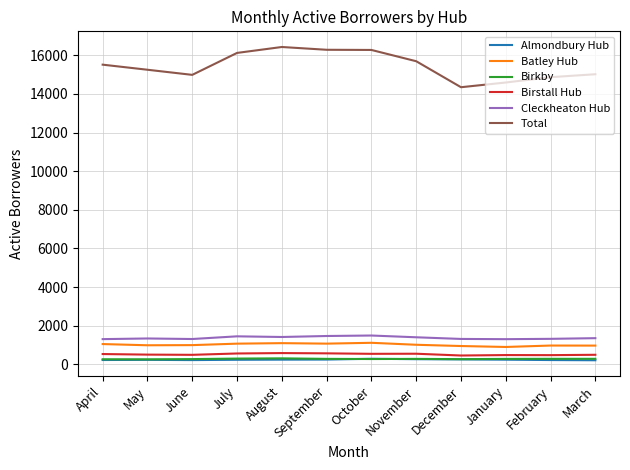

Which series changed the most between April and August?

Total